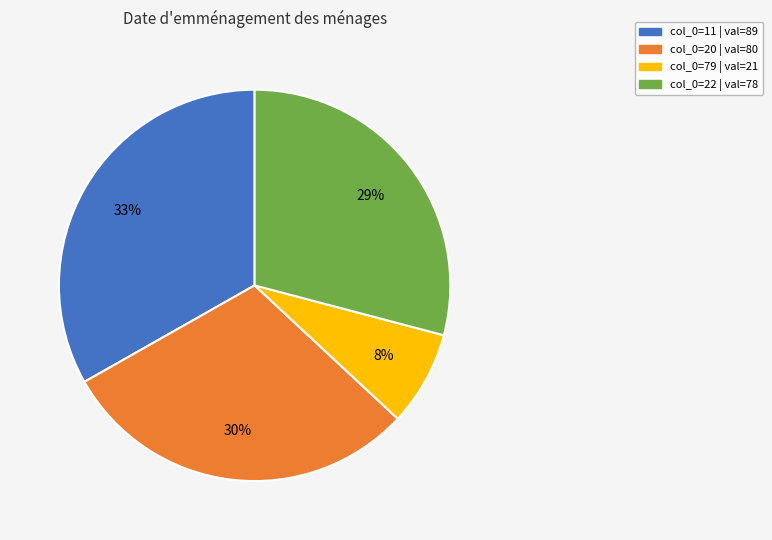

Is there a majority slice in this chart?

No